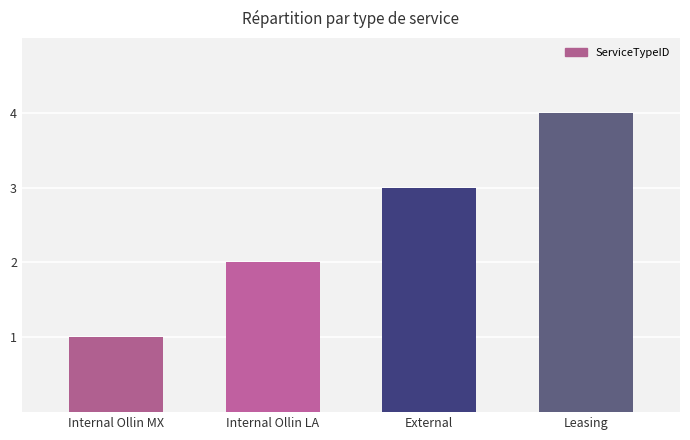

What is the difference between the maximum and minimum values?

3